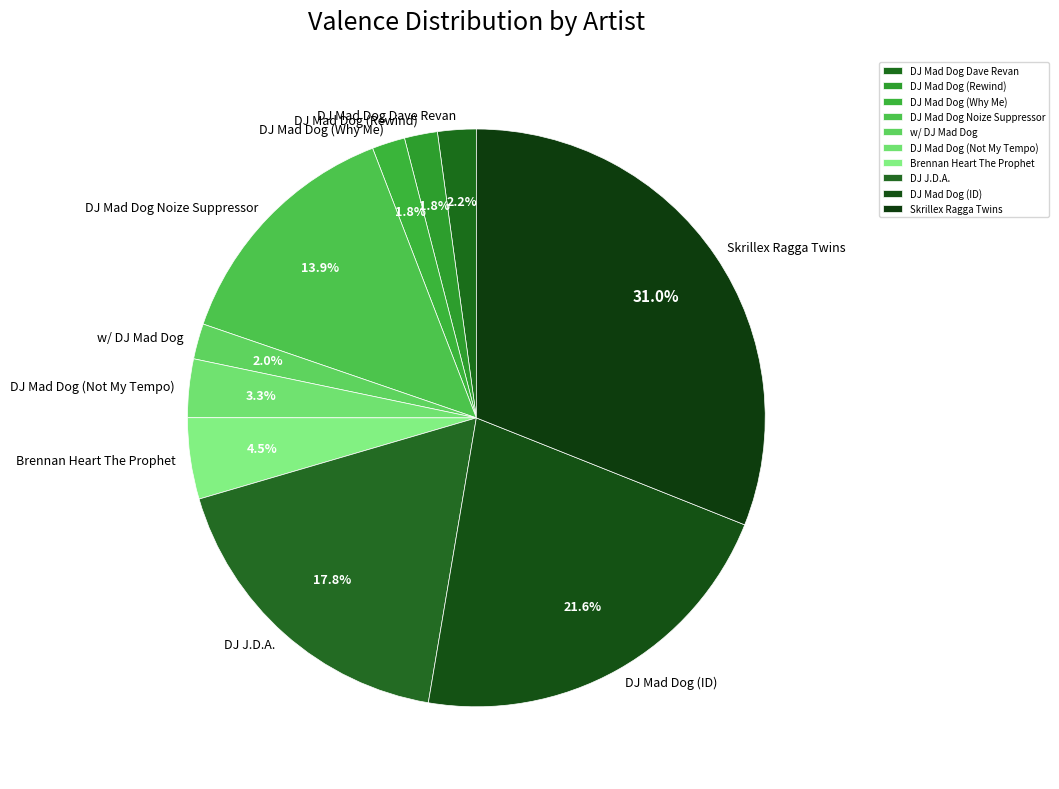

Is it true that DJ Mad Dog (ID) is 35% of the pie?

False